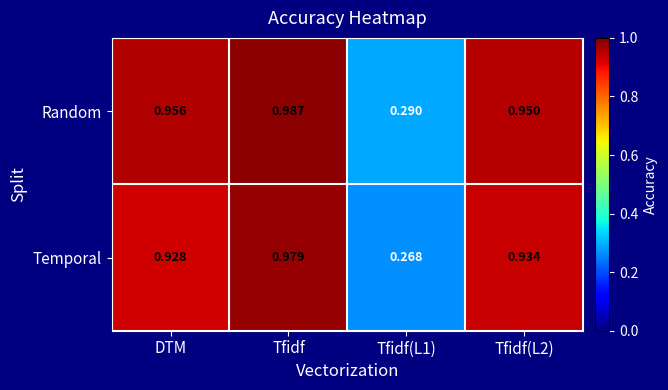

Which series changed the most between Tfidf and Tfidf(L1)?

Temporal